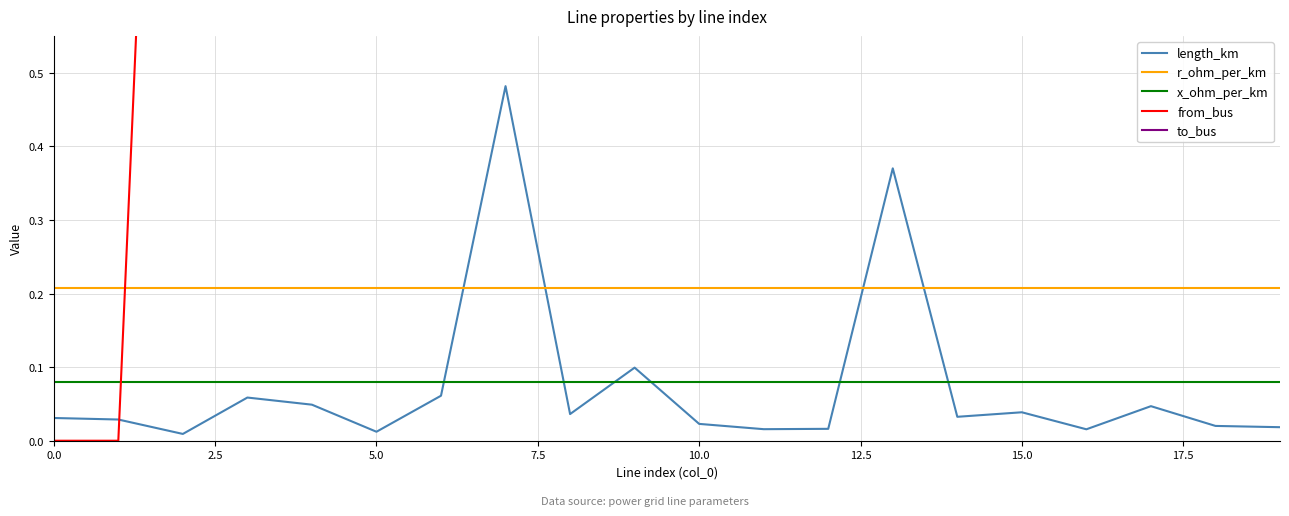

How many times do r_ohm_per_km and length_km cross each other?

4